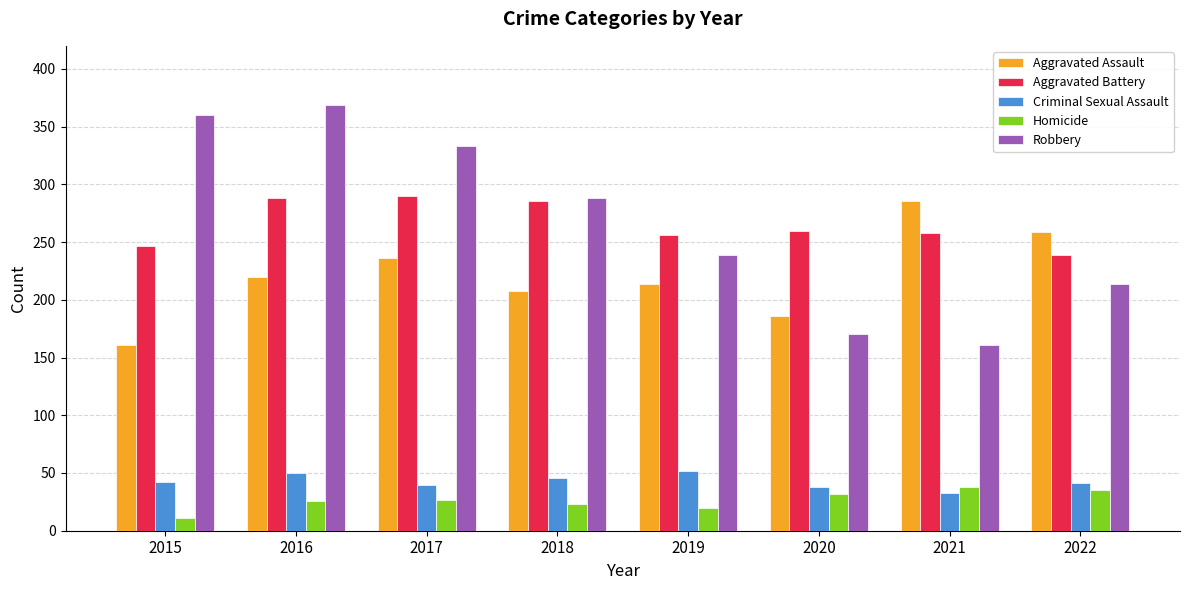

What is the difference between the Robbery values at 2020 and 2016?

199